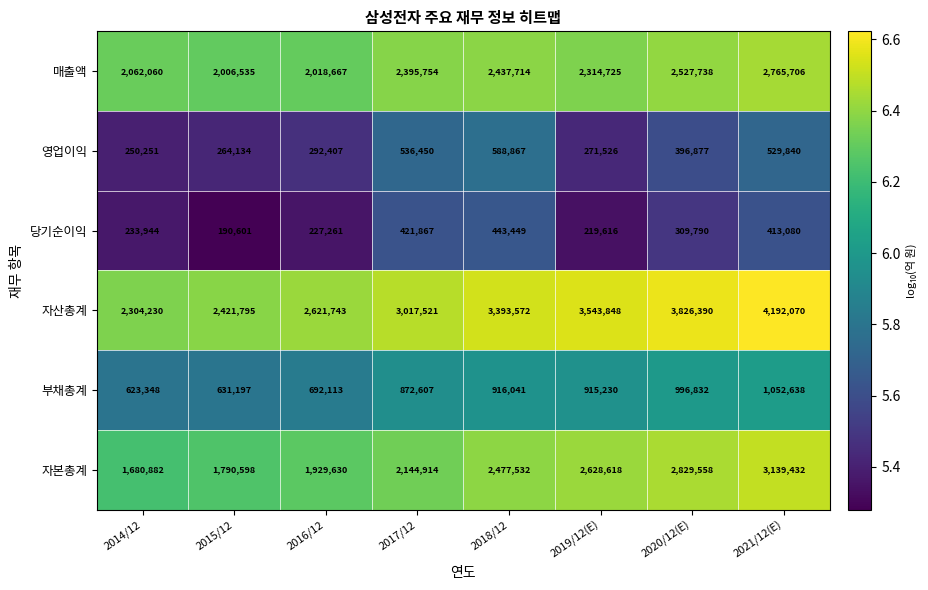

Count the number of categories in the chart.

8